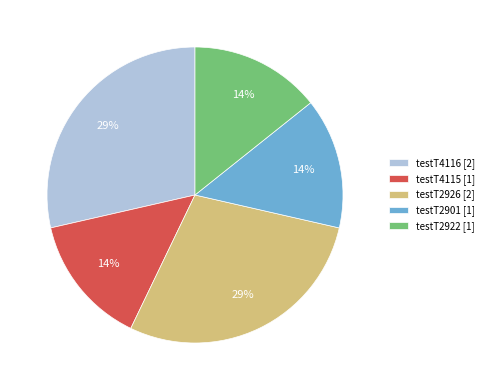

What is the ratio of the value at testT2922 to the value at testT4115?

1.0